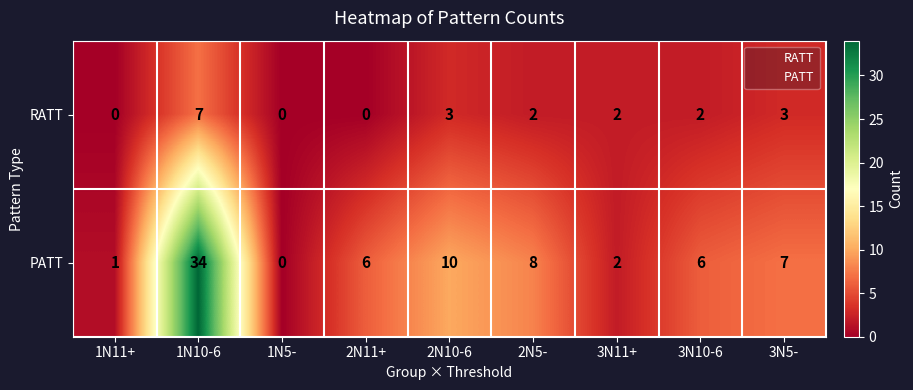

Which series has the largest total across all categories?

PATT